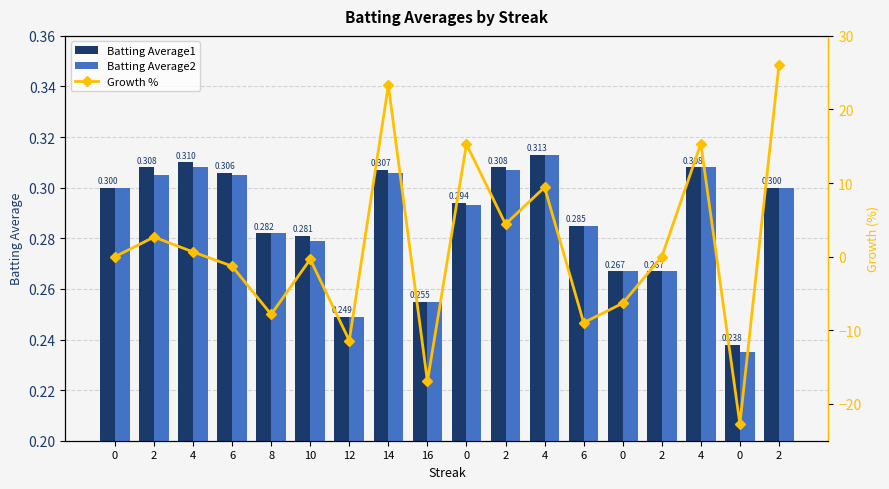

What is the difference between the highest and lowest values at 2?

2.4